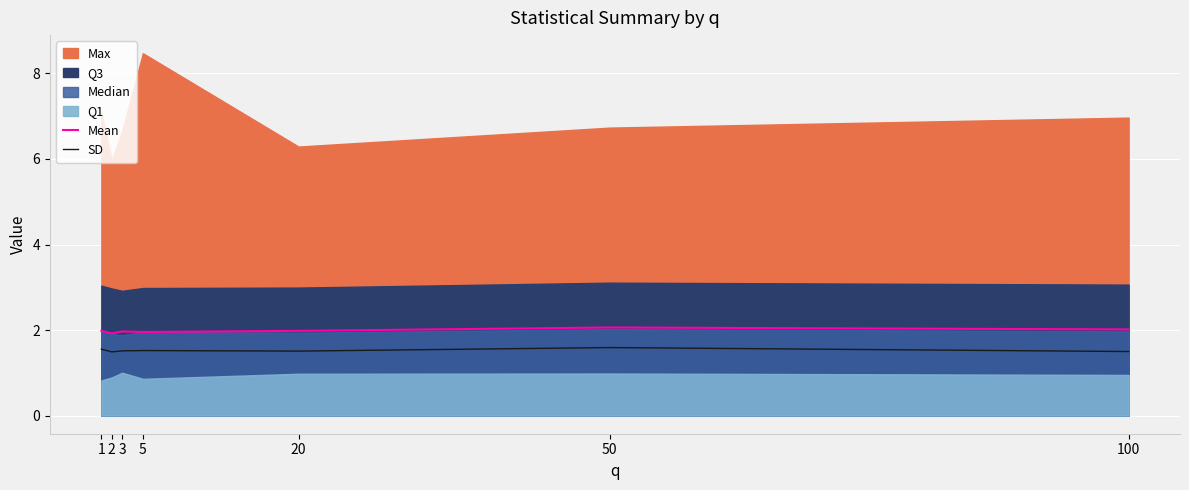

What is the maximum value for SD?

1.6